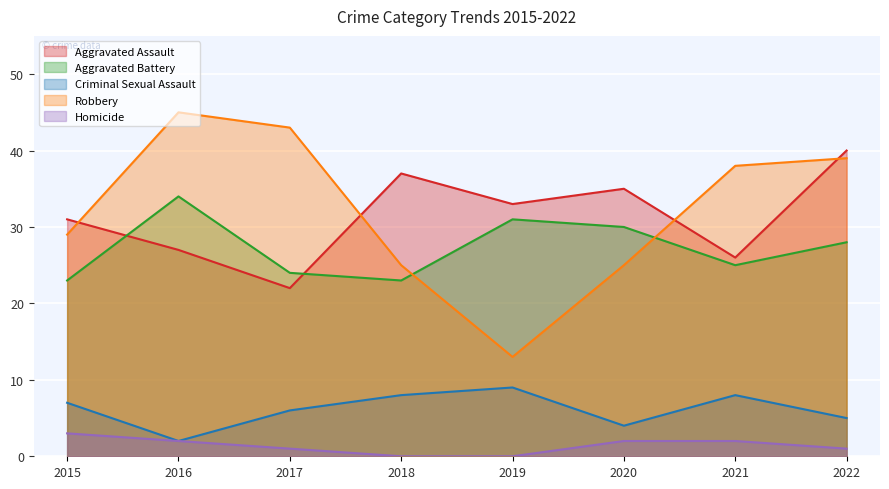

What are all the series names shown in the legend?

Aggravated Assault, Aggravated Battery, Criminal Sexual Assault, Robbery, Homicide